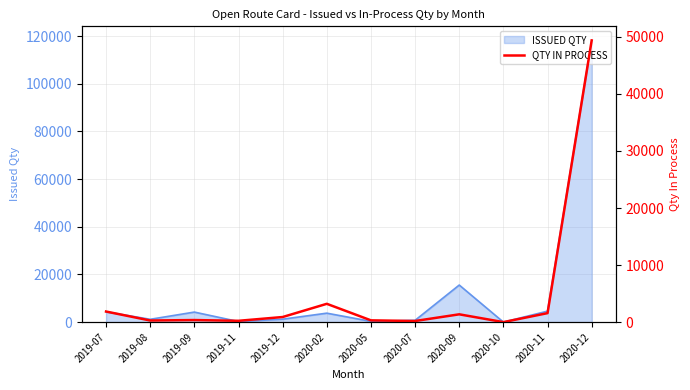

At which label does the data first exceed 892?

2019-07